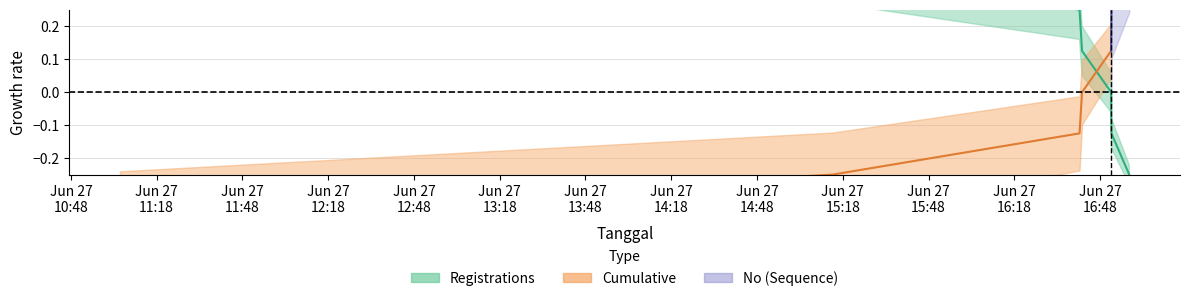

What is the average value?

0.1